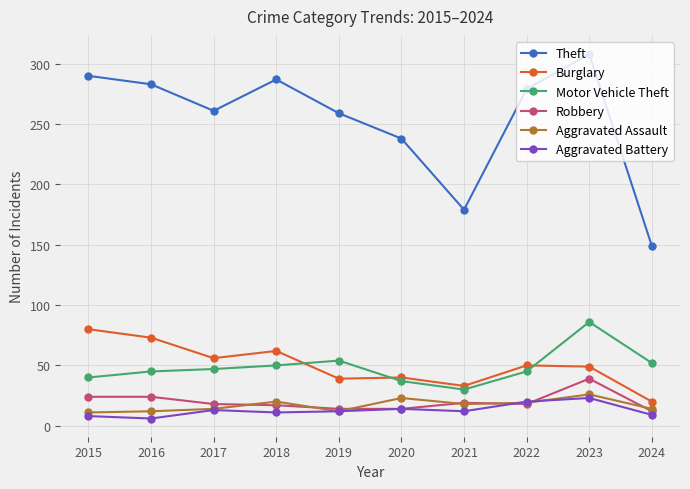

What is the difference between the second highest and second lowest values in the Theft series?

111